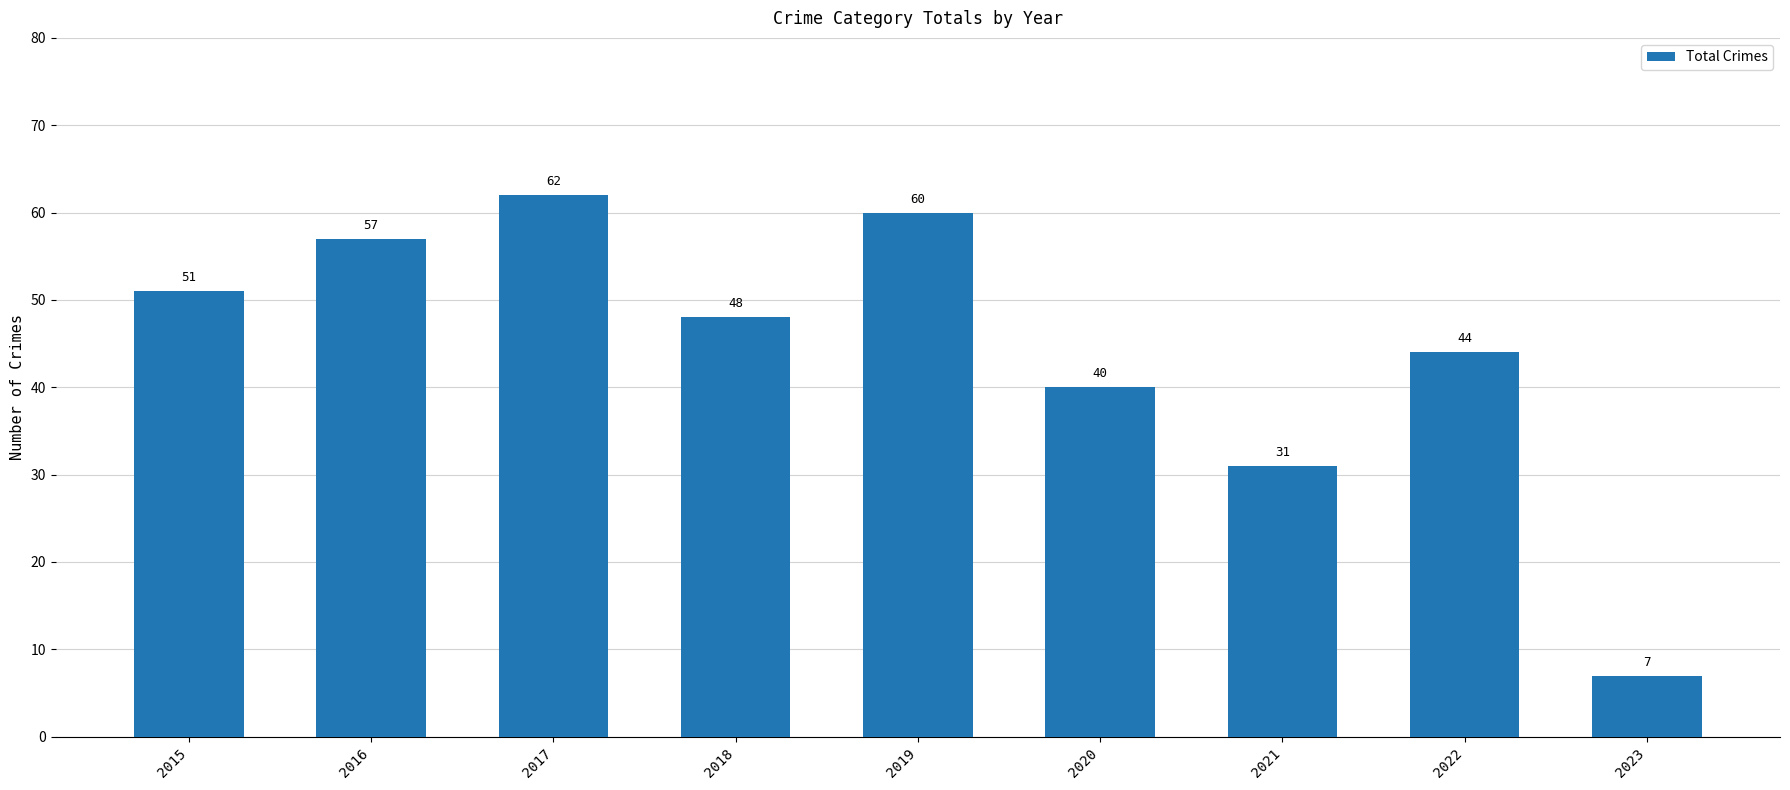

What is the sum of all values?

400